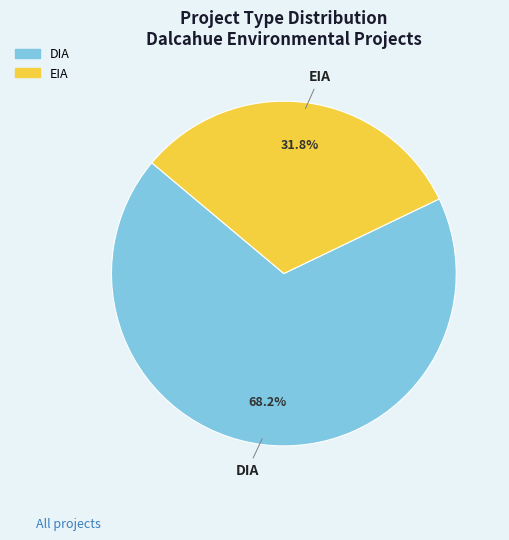

Is the sum of DIA and EIA greater than half?

Yes